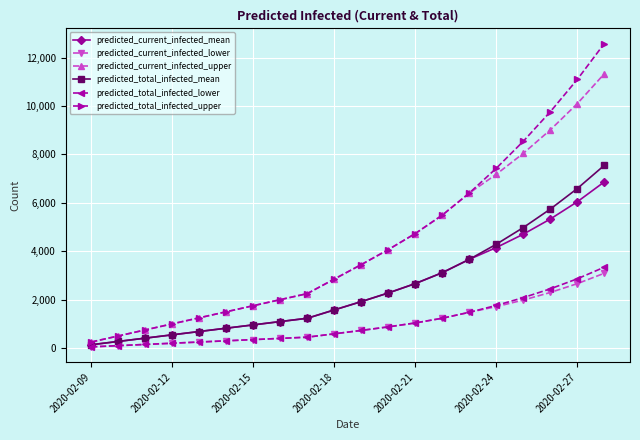

What is the highest value of the predicted_current_infected_mean series?

6867